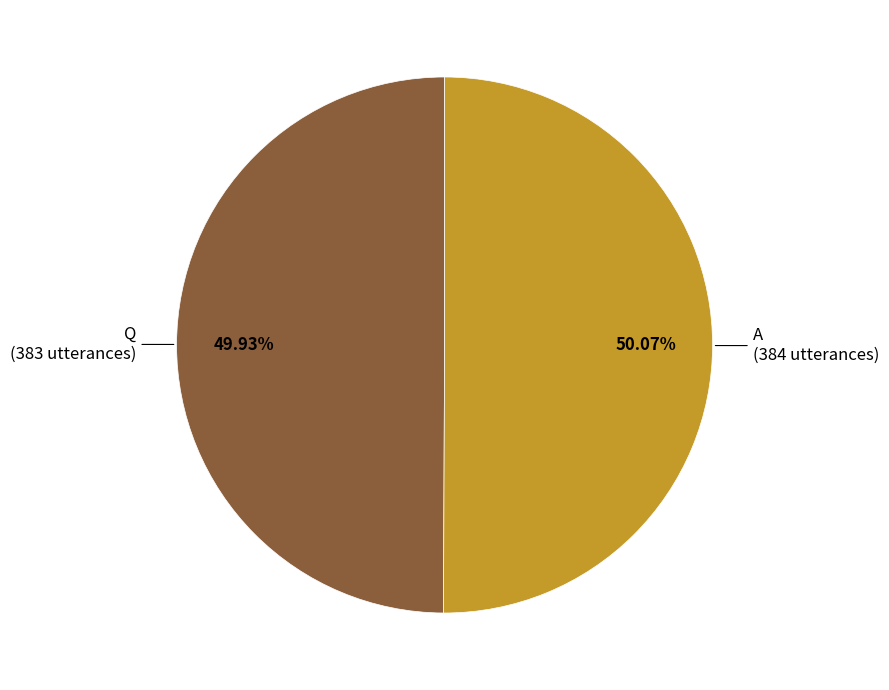

Is there a majority slice in this chart?

Yes